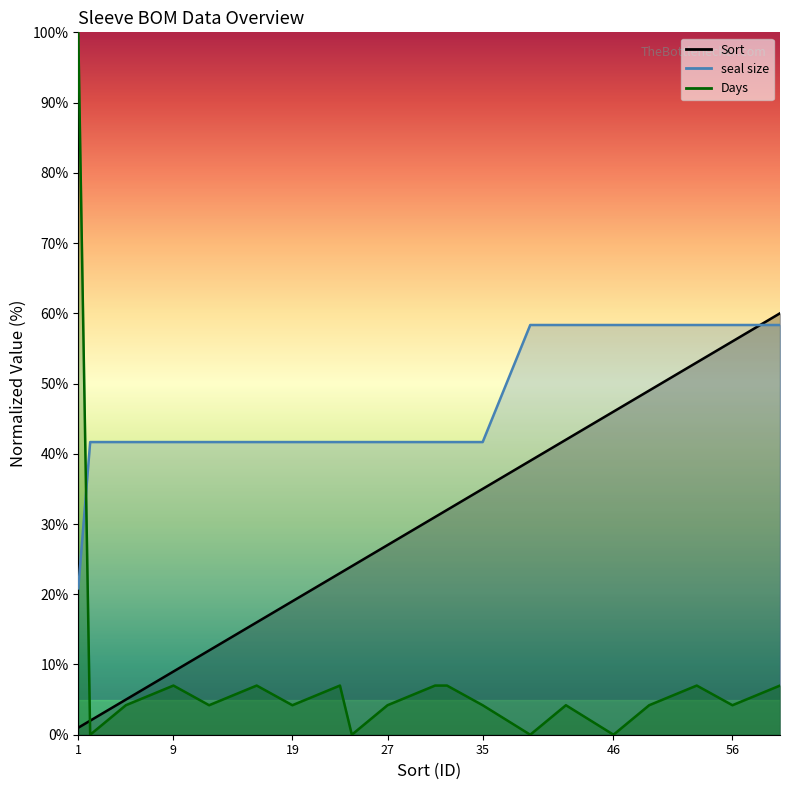

True or false: Days and Sort cross at least once.

True